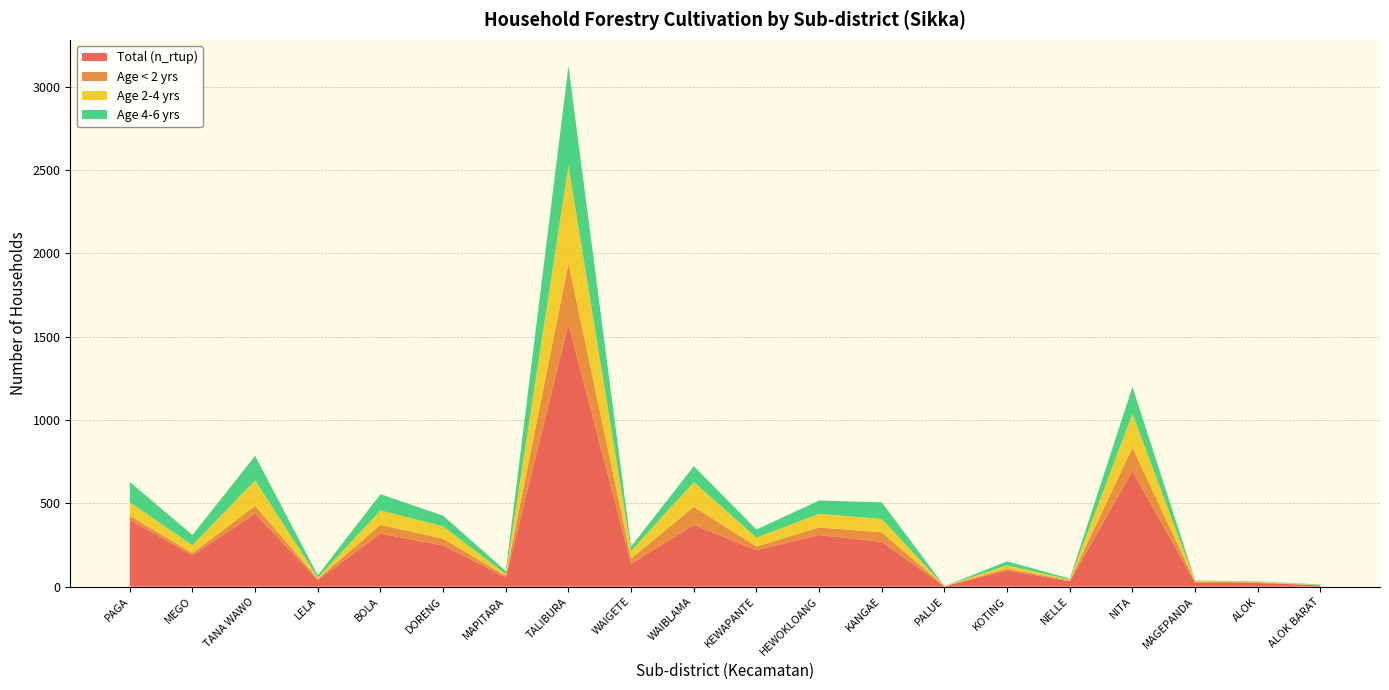

Reading right to left, extract all data points from this chart.

Total (n_rtup): ALOK BARAT=8	ALOK=22	MAGEPANDA=23	NITA=695	NELLE=32	KOTING=98	PALUE=2	KANGAE=269	HEWOKLOANG=310	KEWAPANTE=219	WAIBLAMA=371	WAIGETE=138	TALIBURA=1577	MAPITARA=55	DORENG=248	BOLA=318	LELA=40	TANA WAWO=439	MEGO=188	PAGA=401
Age < 2 yrs: ALOK BARAT=1	ALOK=4	MAGEPANDA=6	NITA=140	NELLE=5	KOTING=11	PALUE=0	KANGAE=57	HEWOKLOANG=45	KEWAPANTE=22	WAIBLAMA=108	WAIGETE=31	TALIBURA=363	MAPITARA=9	DORENG=40	BOLA=53	LELA=7	TANA WAWO=46	MEGO=14	PAGA=24
Age 2-4 yrs: ALOK BARAT=1	ALOK=4	MAGEPANDA=5	NITA=202	NELLE=5	KOTING=19	PALUE=1	KANGAE=80	HEWOKLOANG=82	KEWAPANTE=53	WAIBLAMA=149	WAIGETE=46	TALIBURA=586	MAPITARA=11	DORENG=74	BOLA=86	LELA=7	TANA WAWO=153	MEGO=46	PAGA=81
Age 4-6 yrs: ALOK BARAT=3	ALOK=2	MAGEPANDA=3	NITA=162	NELLE=6	KOTING=24	PALUE=0	KANGAE=100	HEWOKLOANG=80	KEWAPANTE=49	WAIBLAMA=95	WAIGETE=26	TALIBURA=599	MAPITARA=19	DORENG=64	BOLA=98	LELA=14	TANA WAWO=147	MEGO=62	PAGA=122